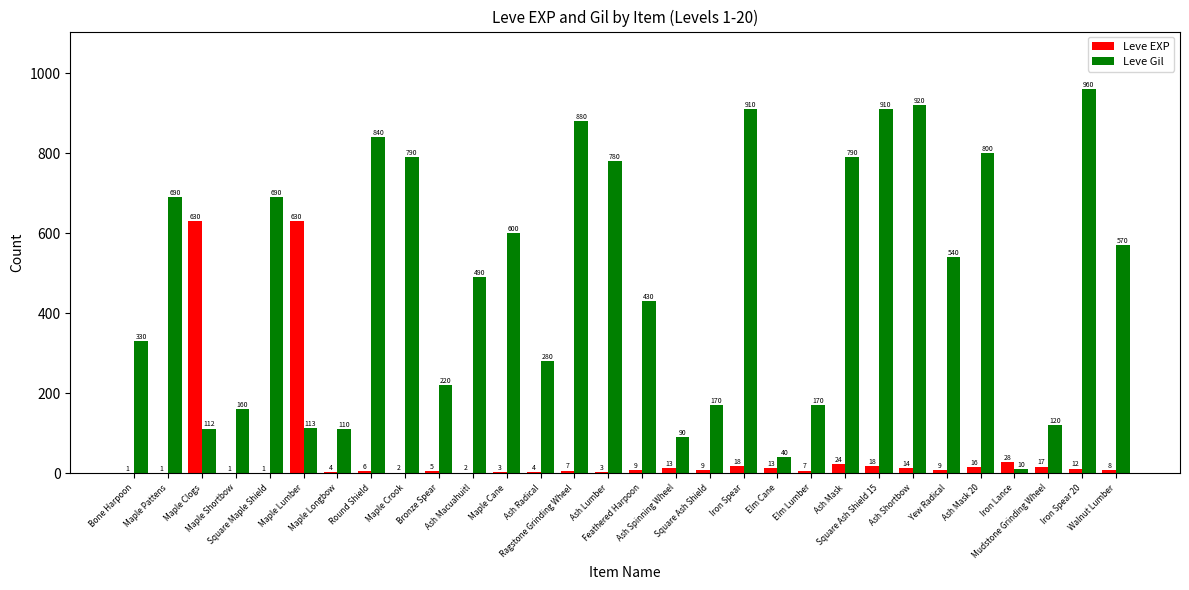

What is the greatest value displayed?

960